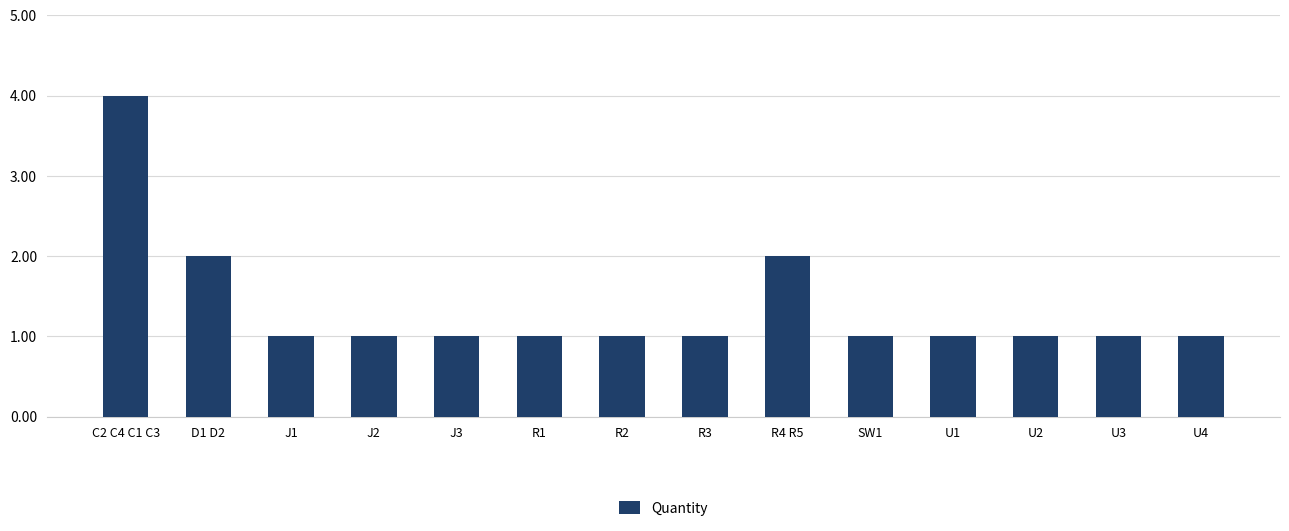

Which category has the highest value across all series?

C2 C4 C1 C3